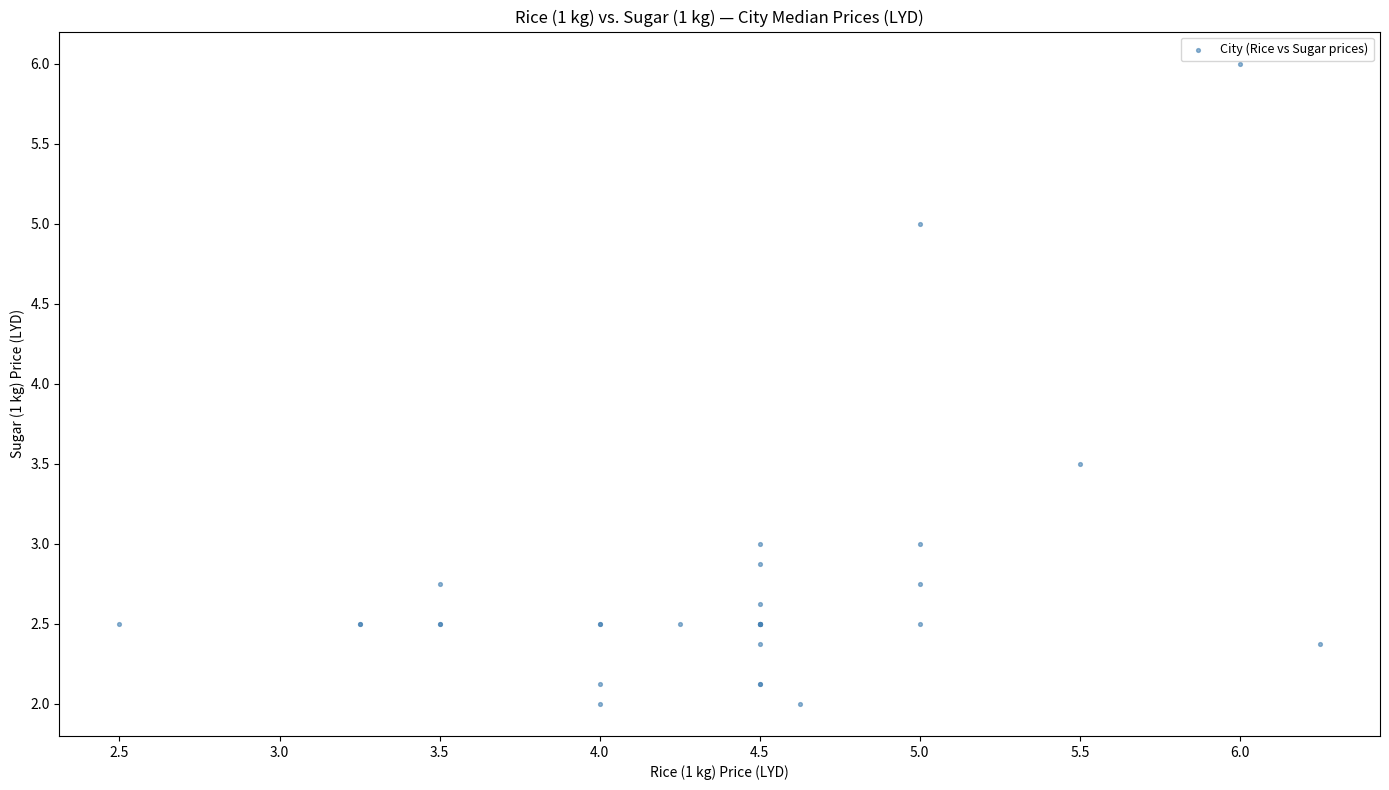

What Y value in the scatter plot is closest to 4?

3.5